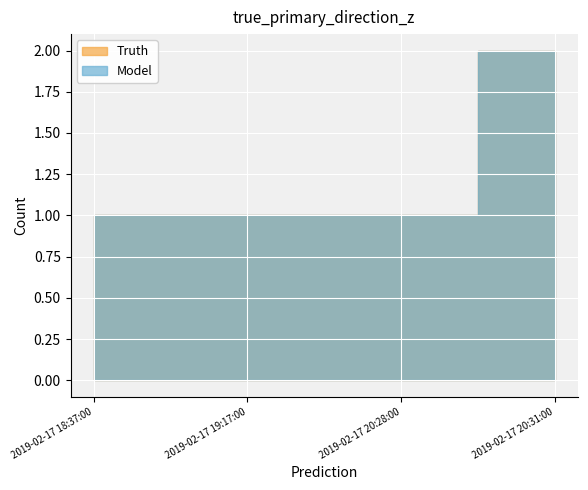

True or false: Model and Truth cross at least once.

False